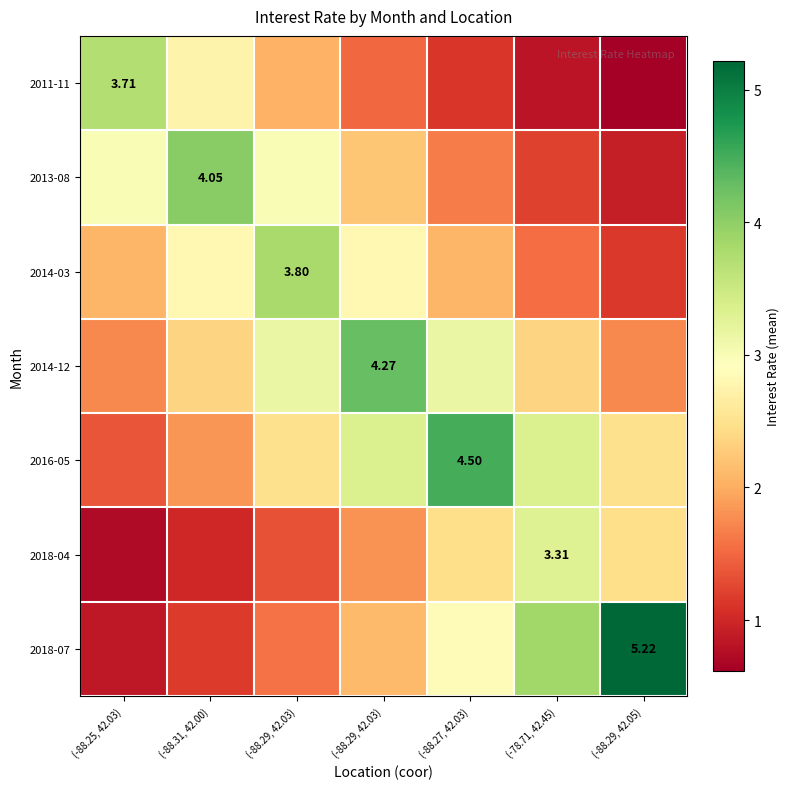

Which series has the widest spread of values?

2018-07